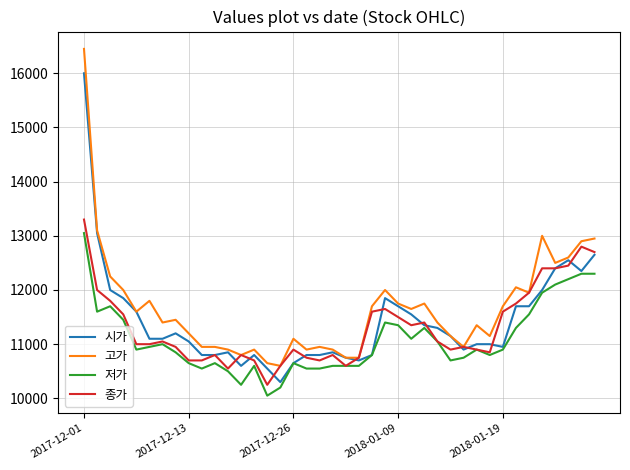

What is the highest value of the 시가 series?

16000